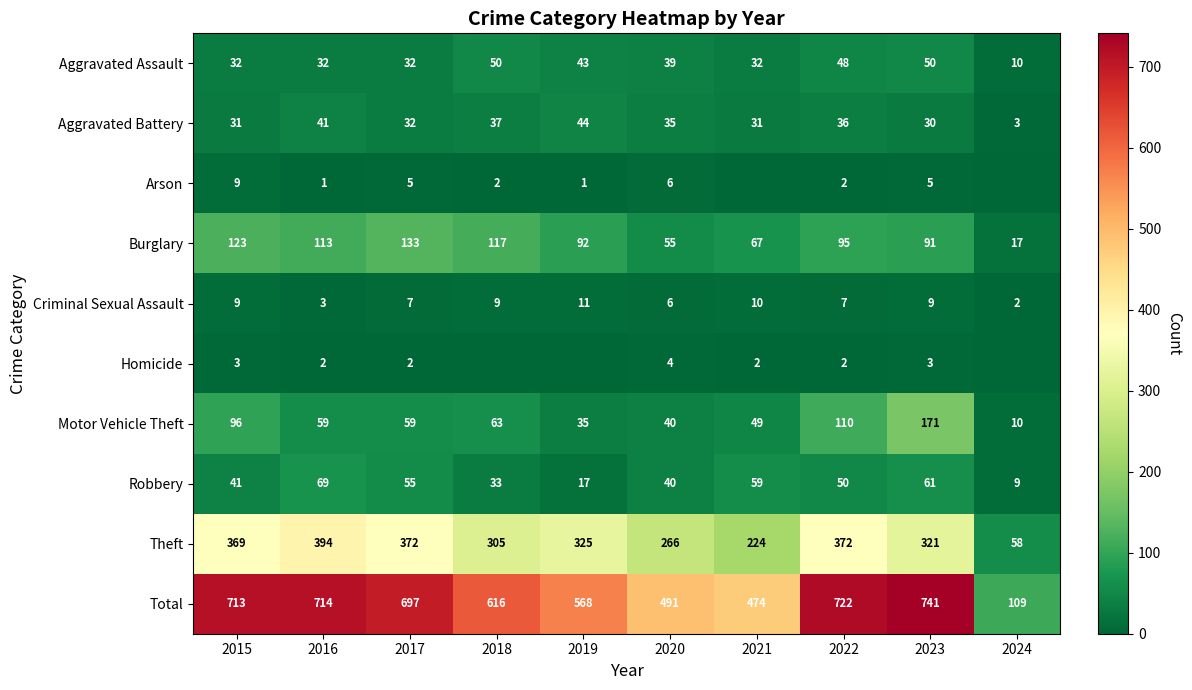

What is the sum of all Theft values?

3006